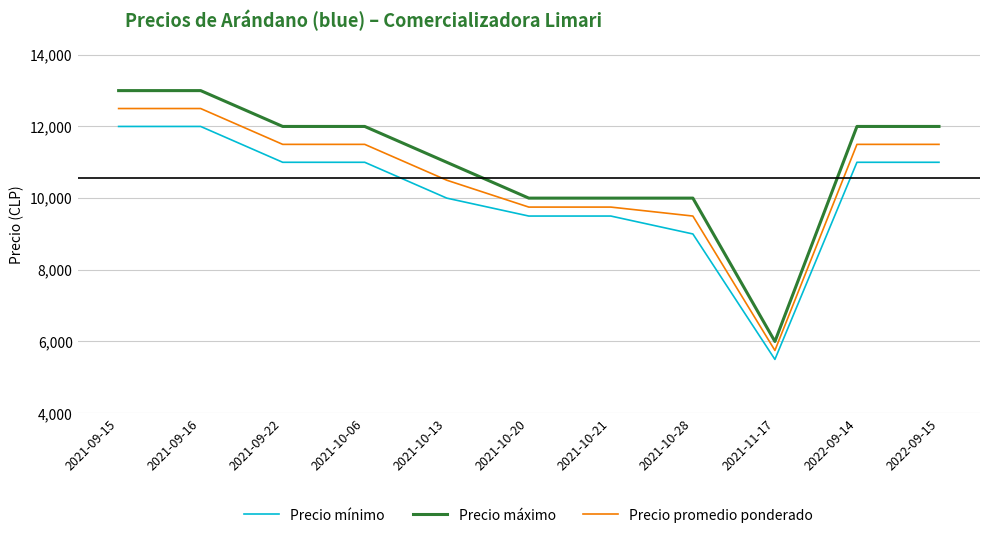

Is the value of Precio mínimo at 2021-09-15 greater than the value of Precio promedio ponderado at 2022-09-15?

Yes